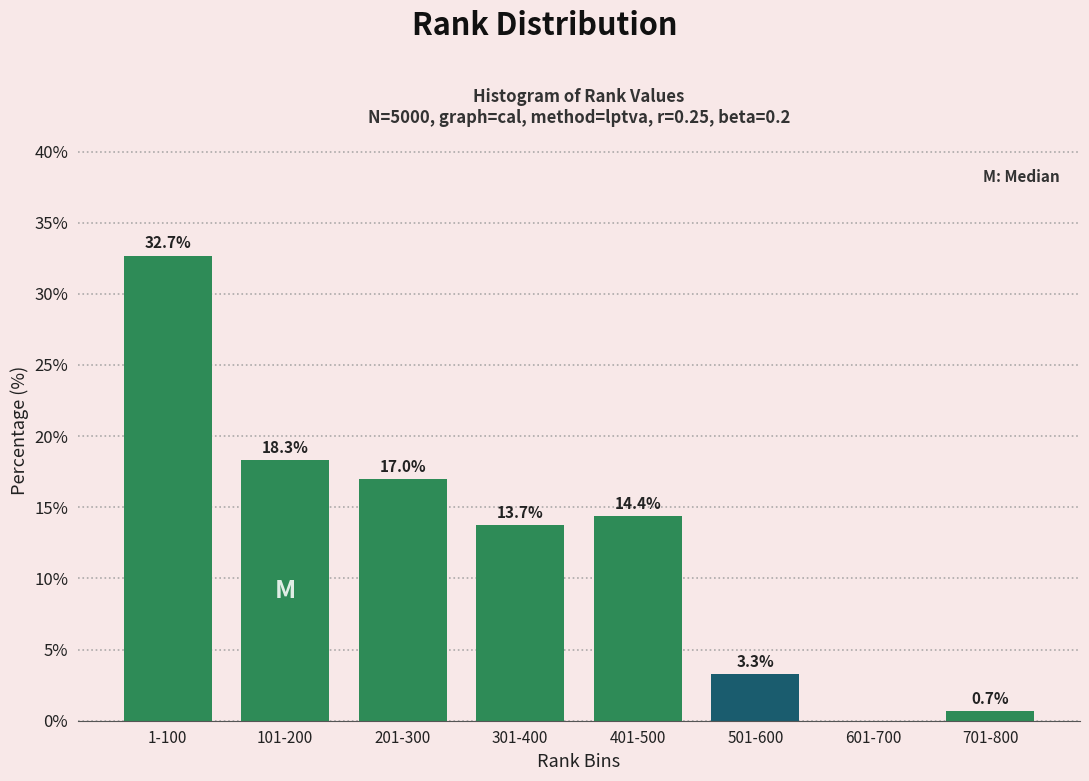

Reading left to right, list all the values displayed in this chart.

1-100=32.7	101-200=18.3	201-300=17.0	301-400=13.7	401-500=14.4	501-600=3.3	601-700=0.0	701-800=0.7